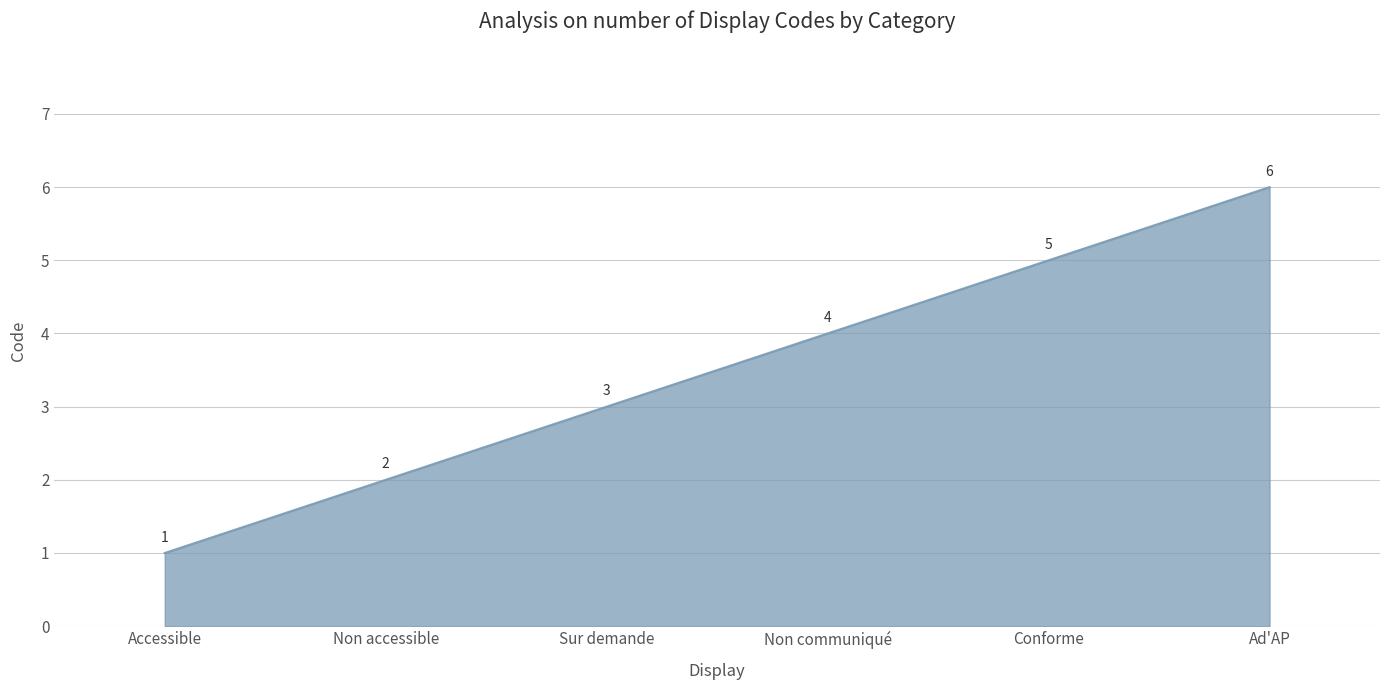

True or false: the data shows 9 at Ad'AP.

False